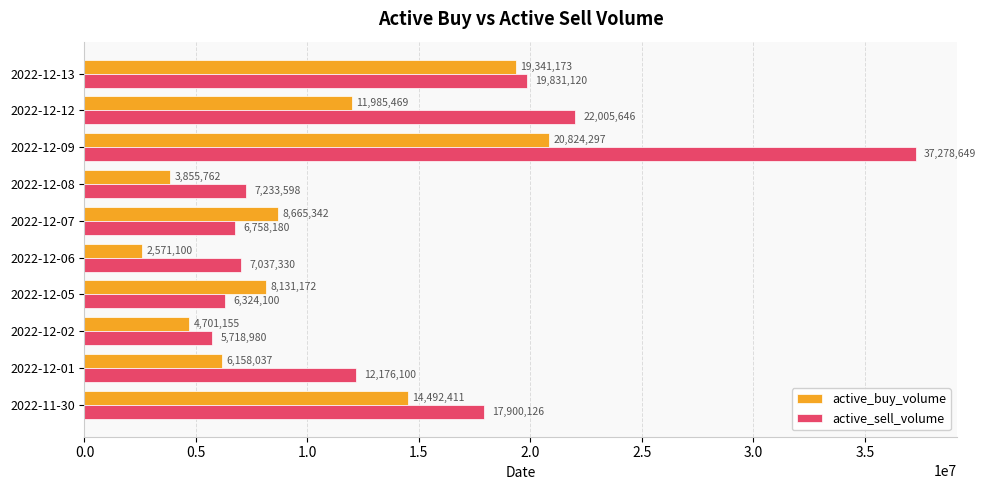

Is the value of active_buy_volume at 2022-12-01 greater than the value of active_sell_volume at 2022-12-06?

No